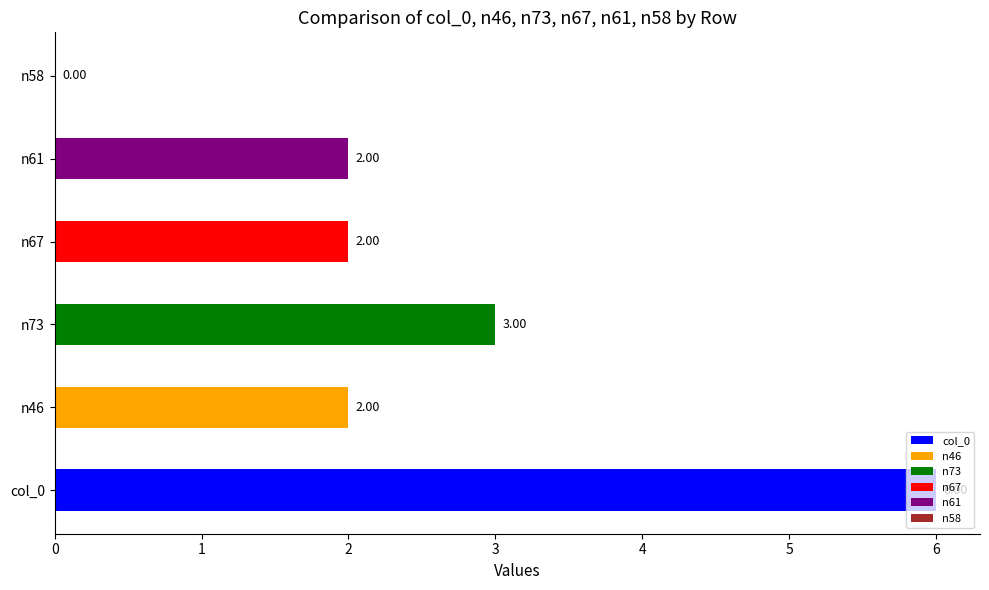

What is the change in value from col_0 to n58?

-6